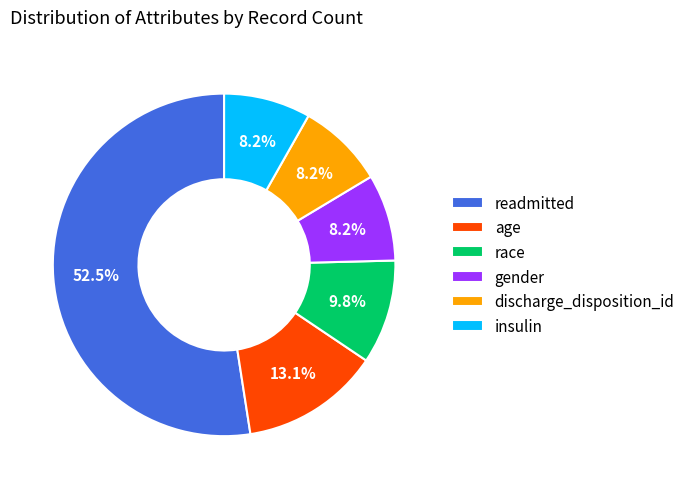

To the nearest percent, what portion does insulin represent?

8%